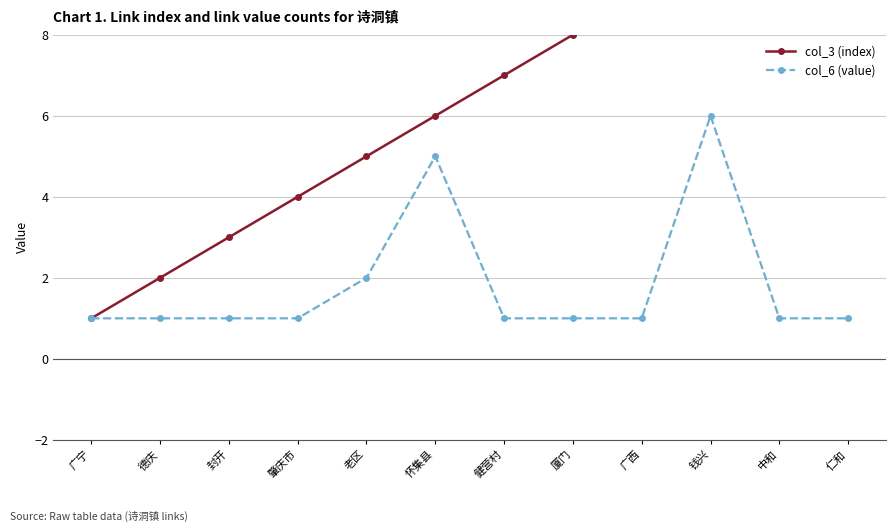

Between 怀集县 and 健营村, which series saw the biggest shift?

col_6 (value)